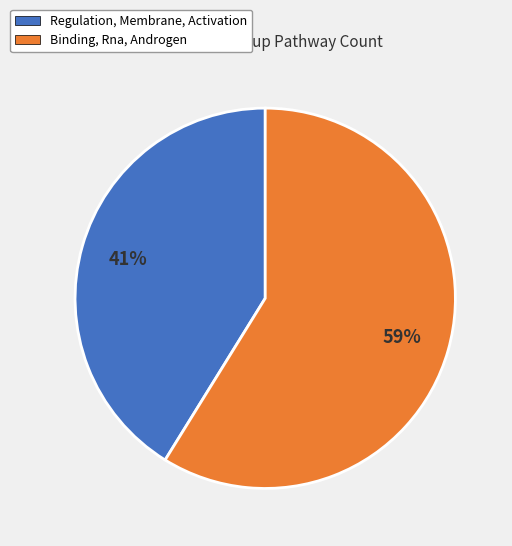

Rank the categories by value from highest to lowest.

Binding, Rna, Androgen, Regulation, Membrane, Activation